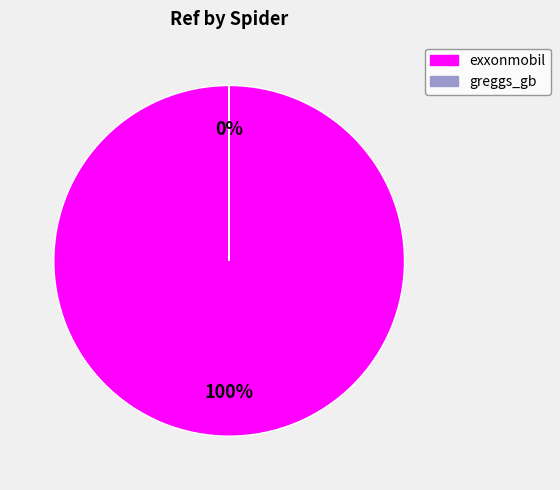

To the nearest percent, what is the combined percentage of greggs_gb and exxonmobil?

100%